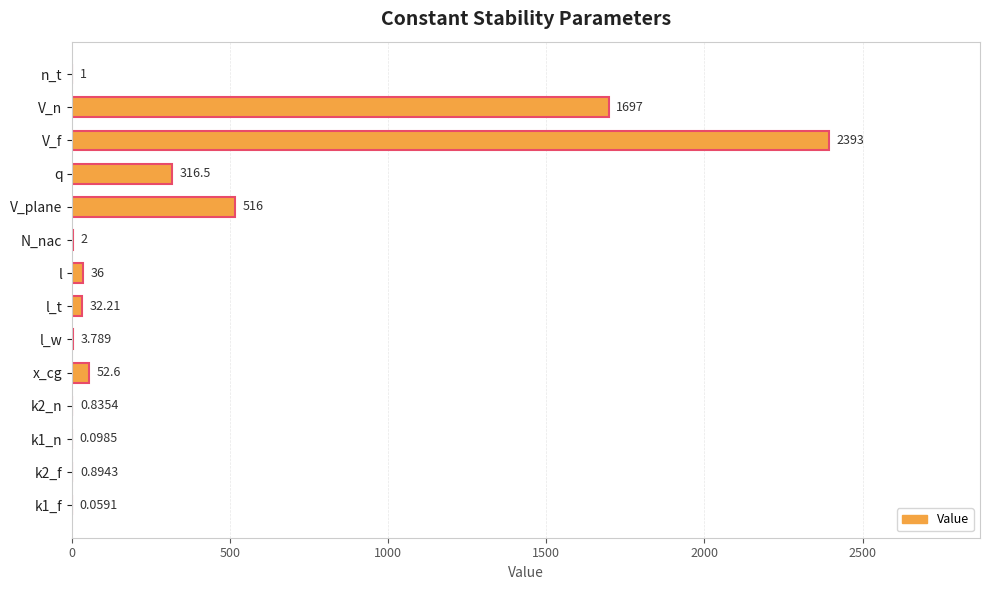

How many series are shown in this chart?

1